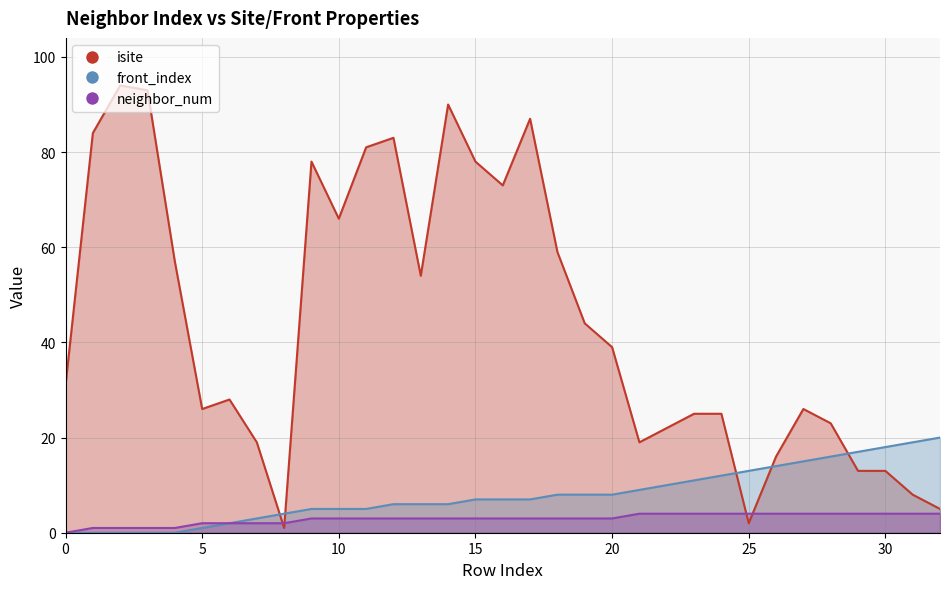

How many data points in front_index are less than 7?

15